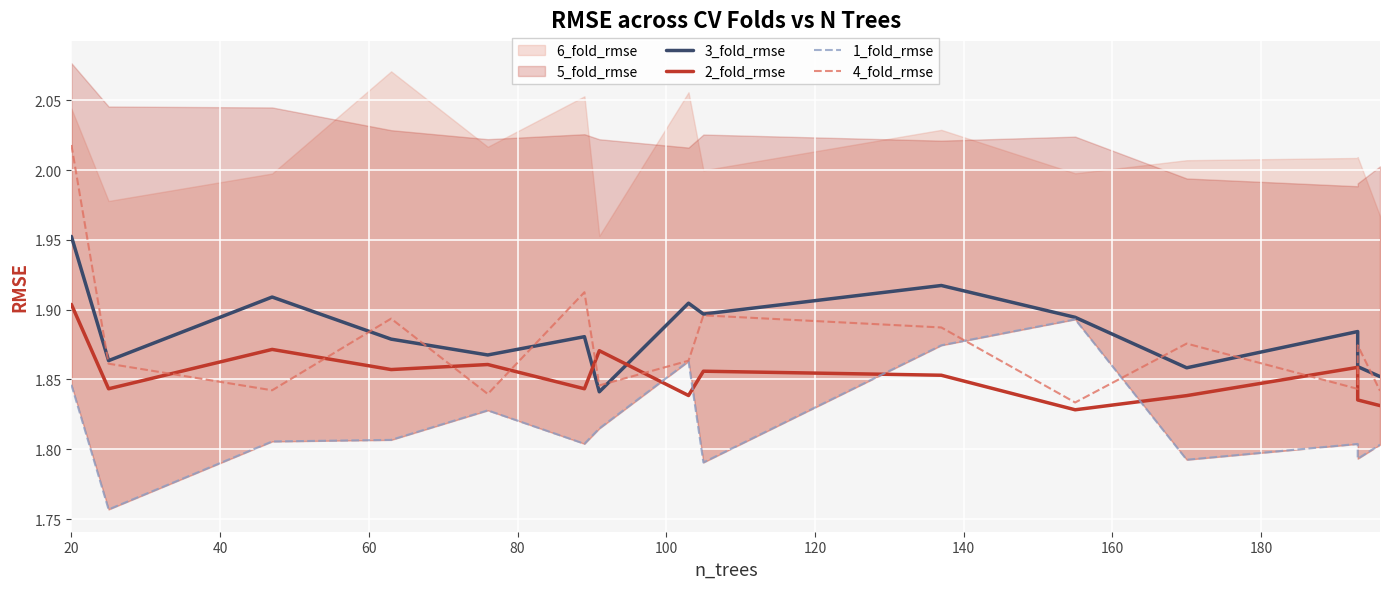

What is the value of the 1_fold_rmse point at the 9th from the left?

1.8